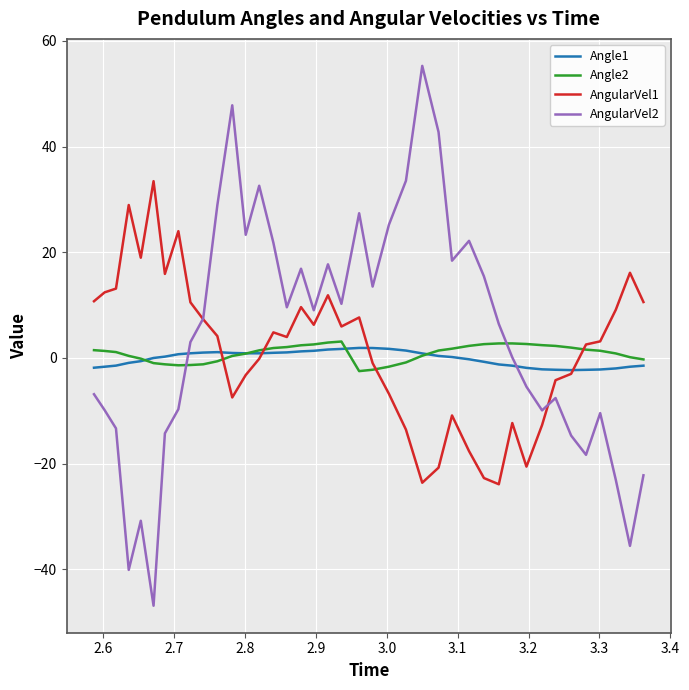

What is the minimum value shown in the chart?

-46.9